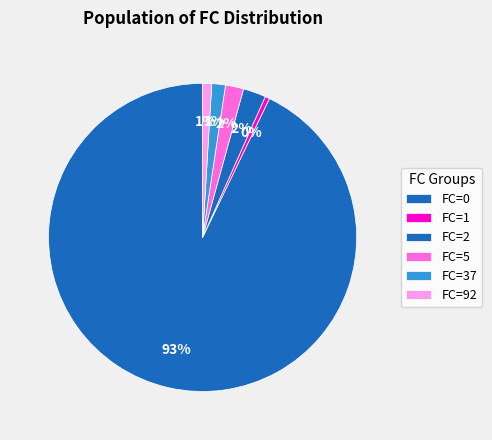

How many segments does this pie chart have?

6